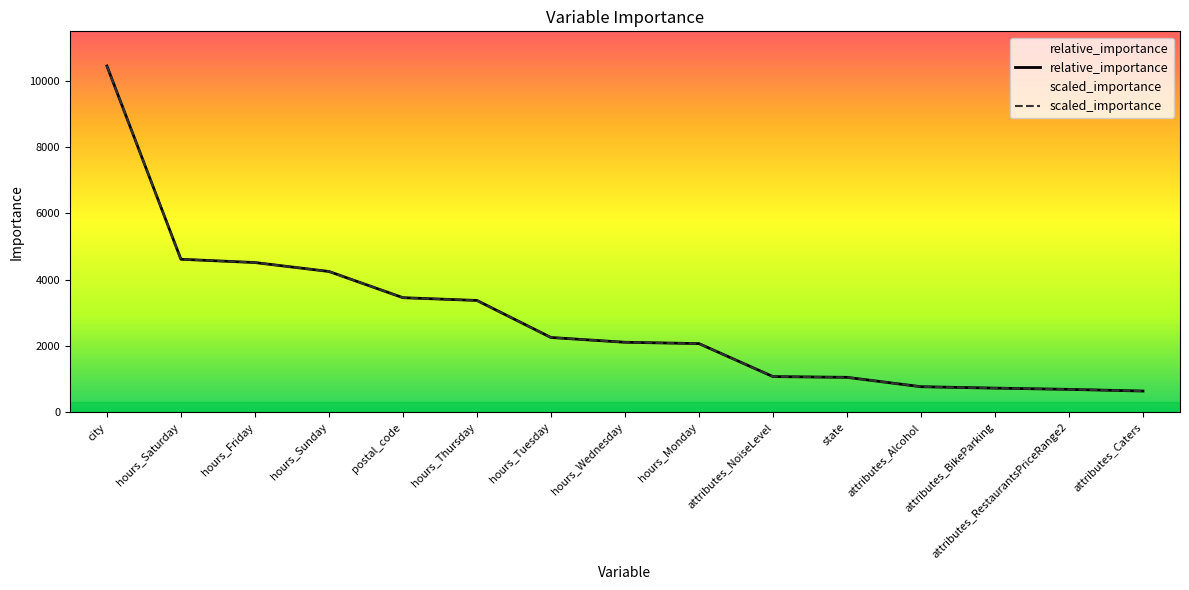

At which category is the sum across all series the highest?

city